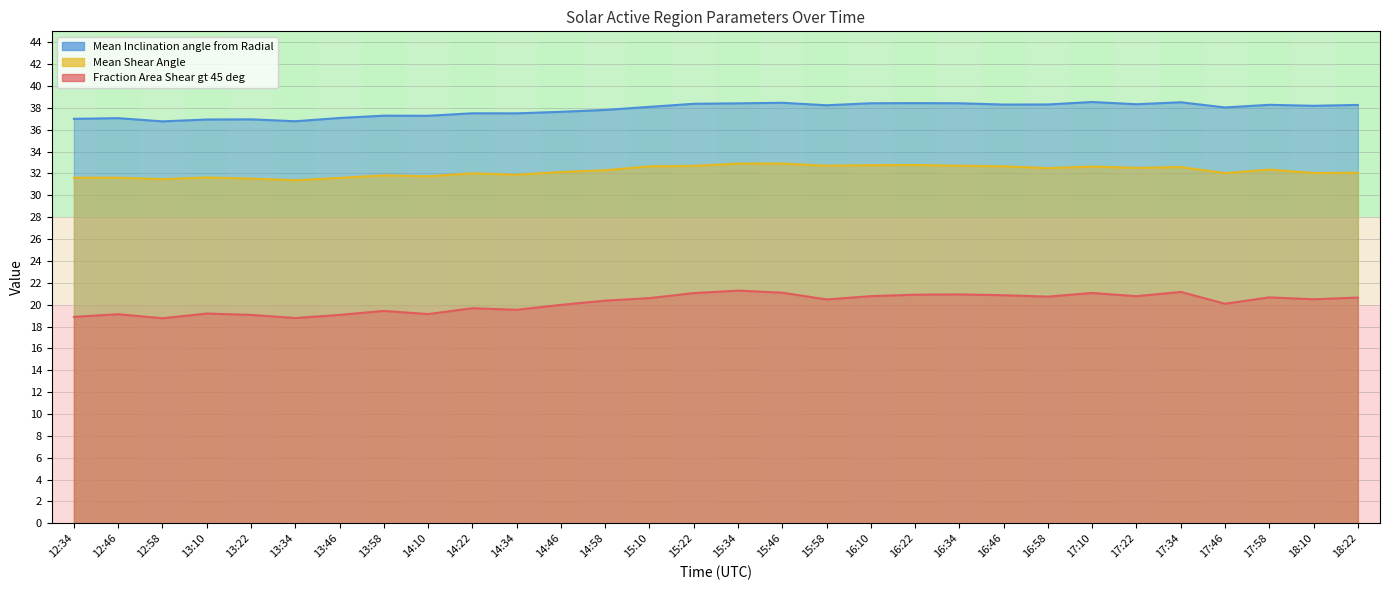

True or false: Mean Inclination angle from Radial has more than 0 points higher than both neighbors.

True